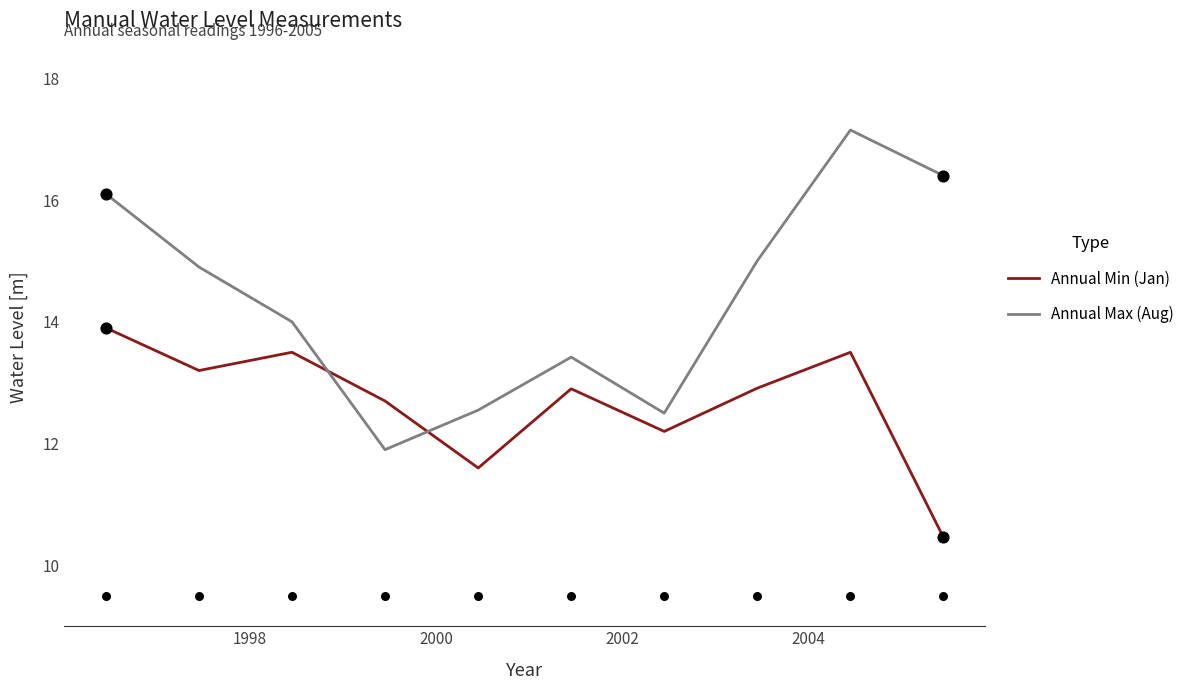

Which series has the widest spread of Y values?

Annual Max (Aug)